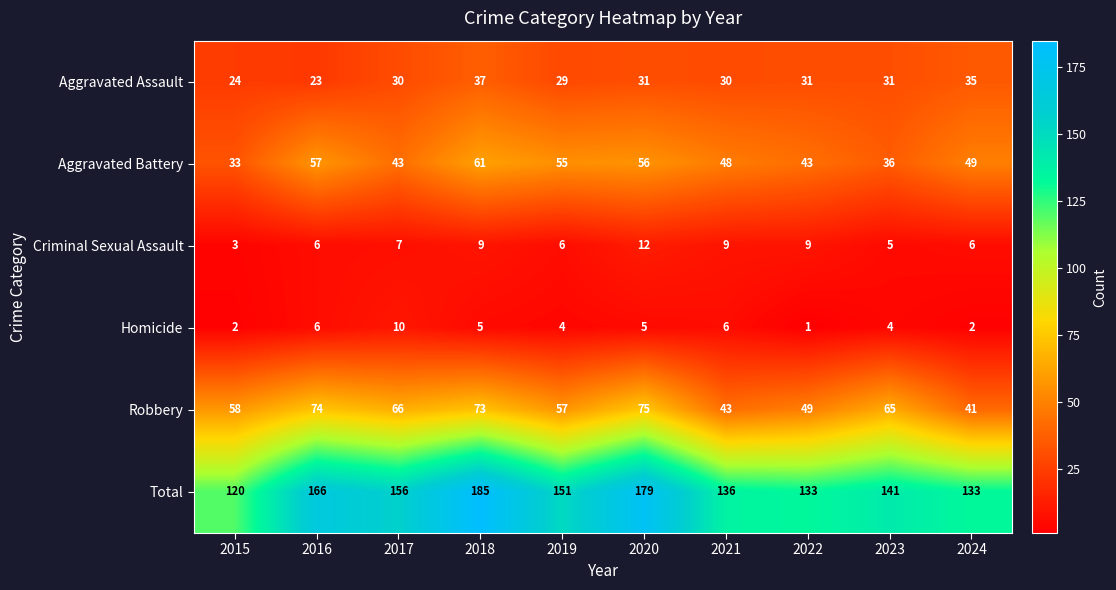

How many data points in Total are less than 151?

5